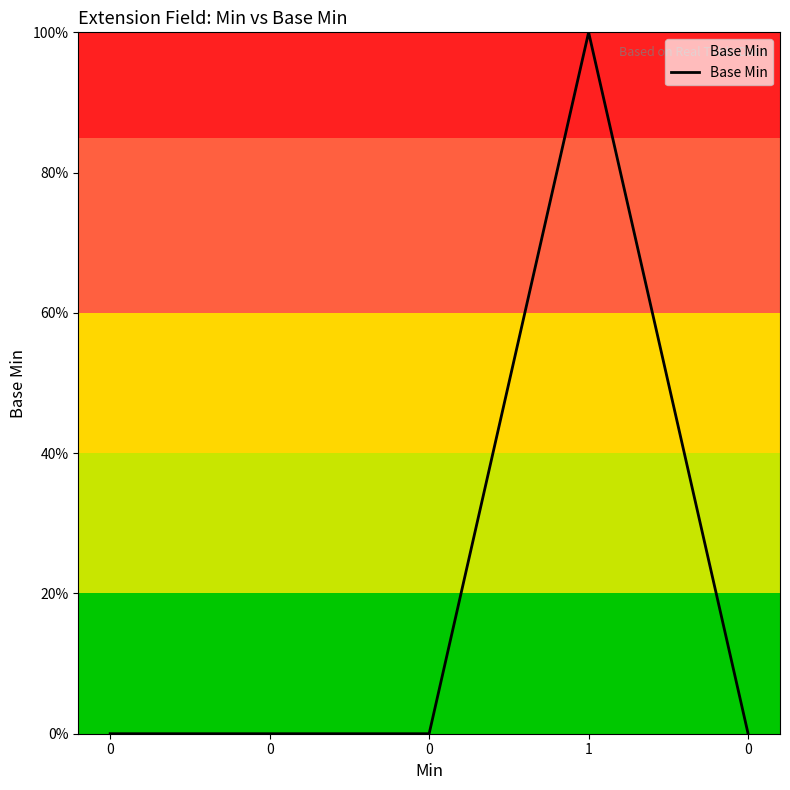

Does the chart display data point markers on the line(s)?

No